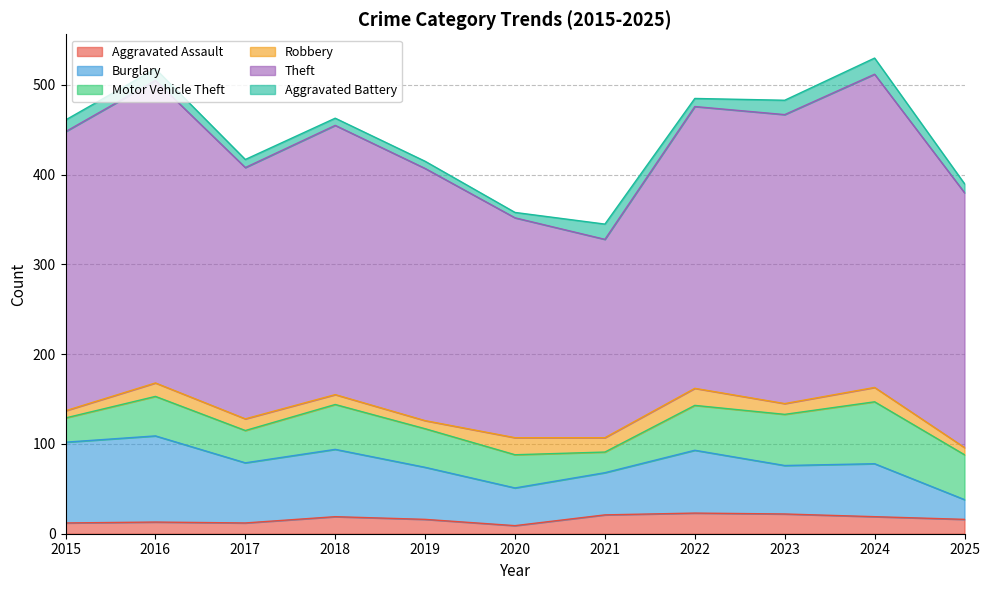

What is the difference between the highest and lowest values at 2017?

271